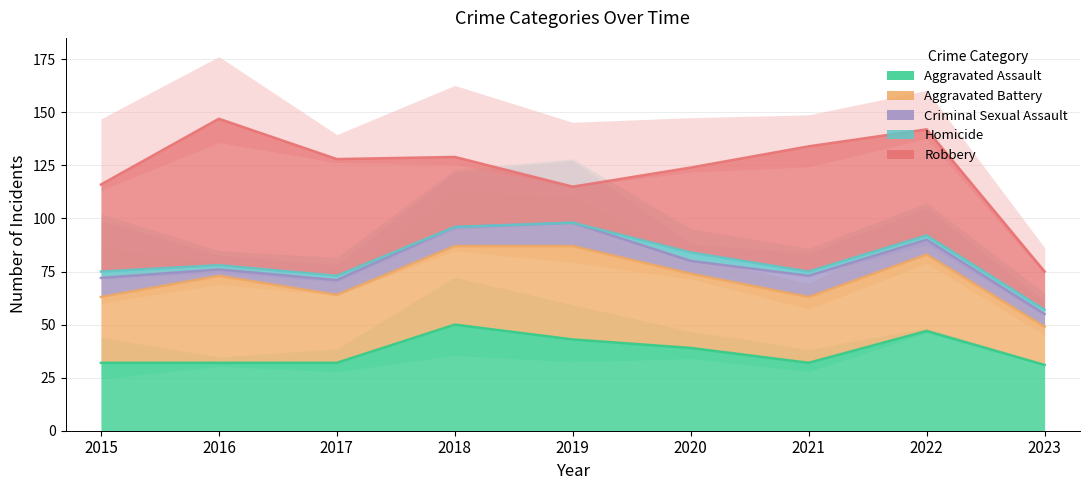

Which series has the largest total across all categories?

Robbery